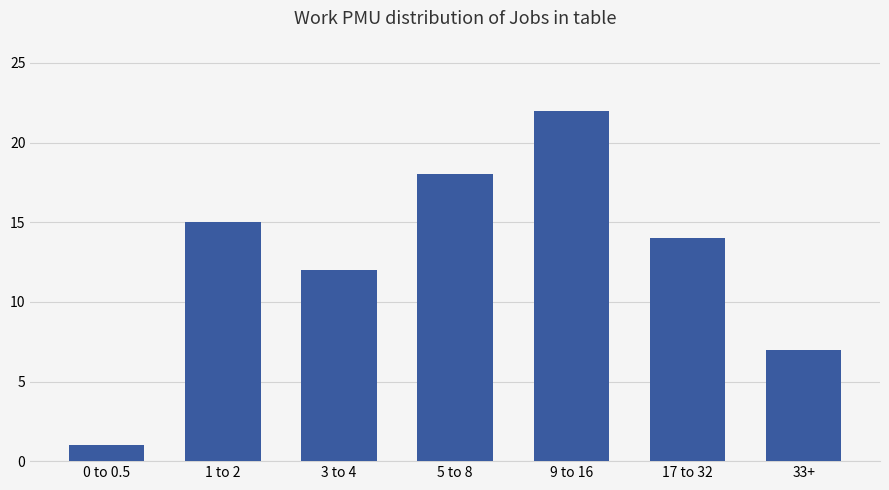

Are the bars grouped side by side (vs. stacked)?

No